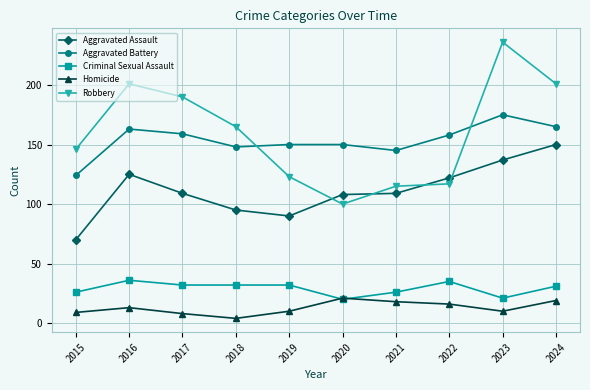

At which category is the sum across all series the highest?

2023